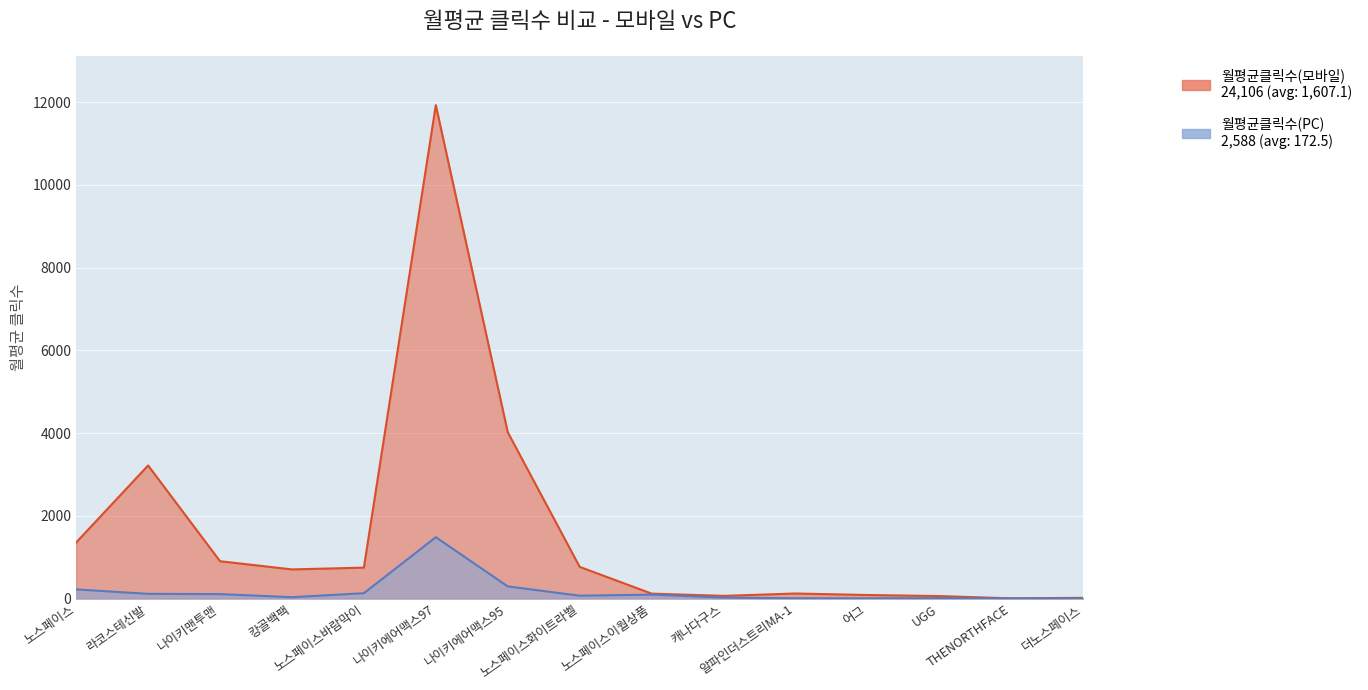

True or false: 월평균클릭수(모바일) and 월평균클릭수(PC) cross at least once.

False